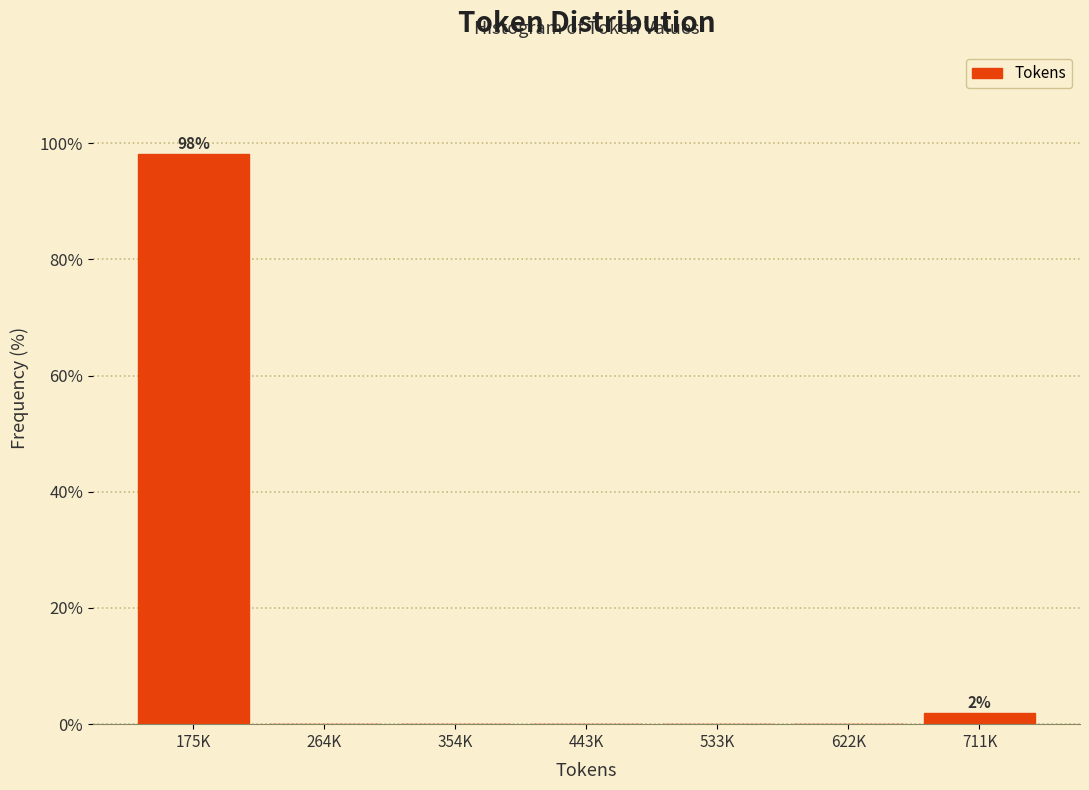

Reading left to right, what are all the values shown in this chart?

175K=98.1	264K=0.0	354K=0.0	443K=0.0	533K=0.0	622K=0.0	711K=1.9